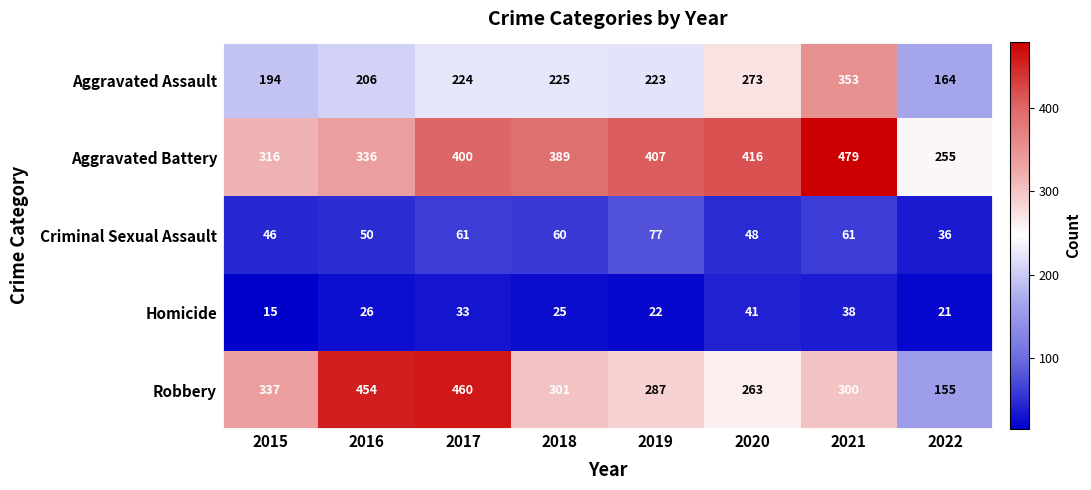

What value does the Aggravated Assault series have at 2022?

164